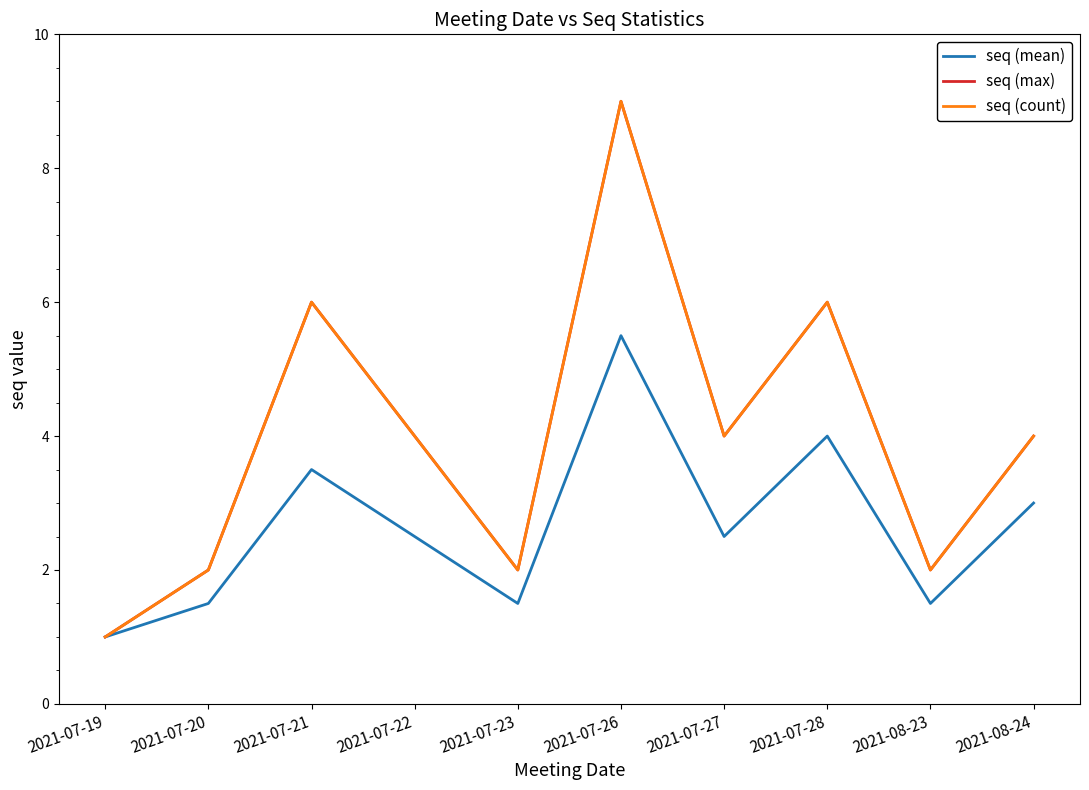

What is the label of the 6th point from the left?

2021-07-26